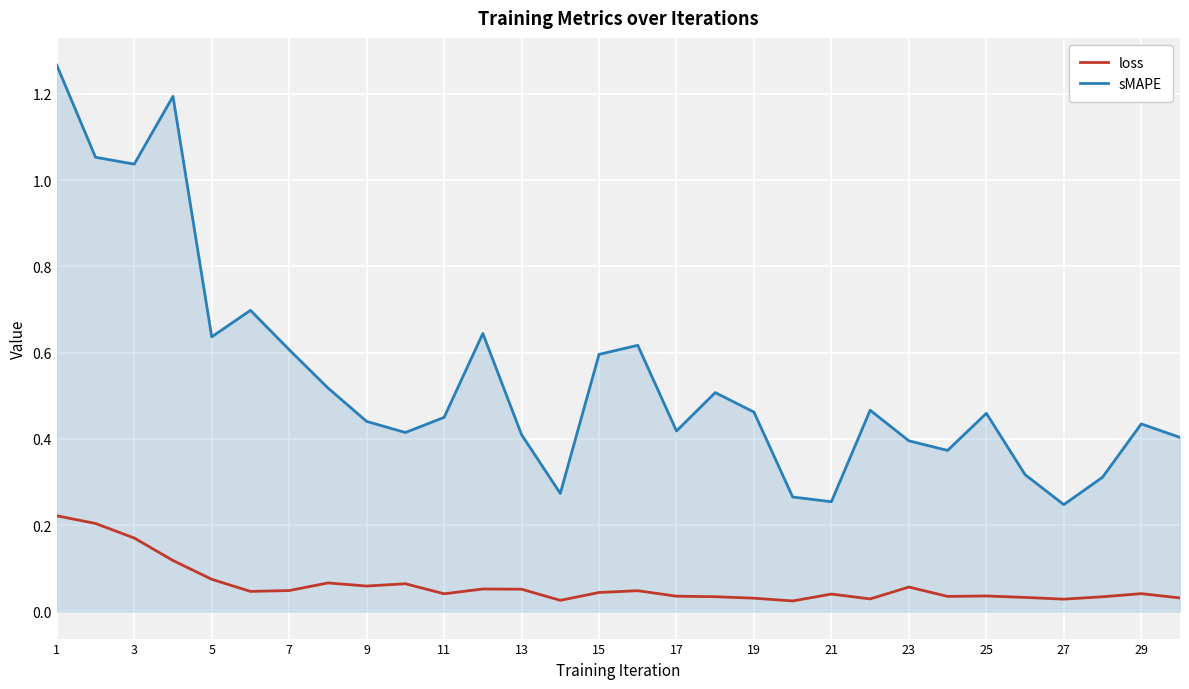

Which series has the widest spread of values?

sMAPE